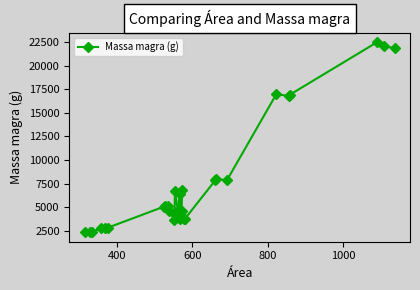

What is the difference between the maximum and second lowest values?

20160.9